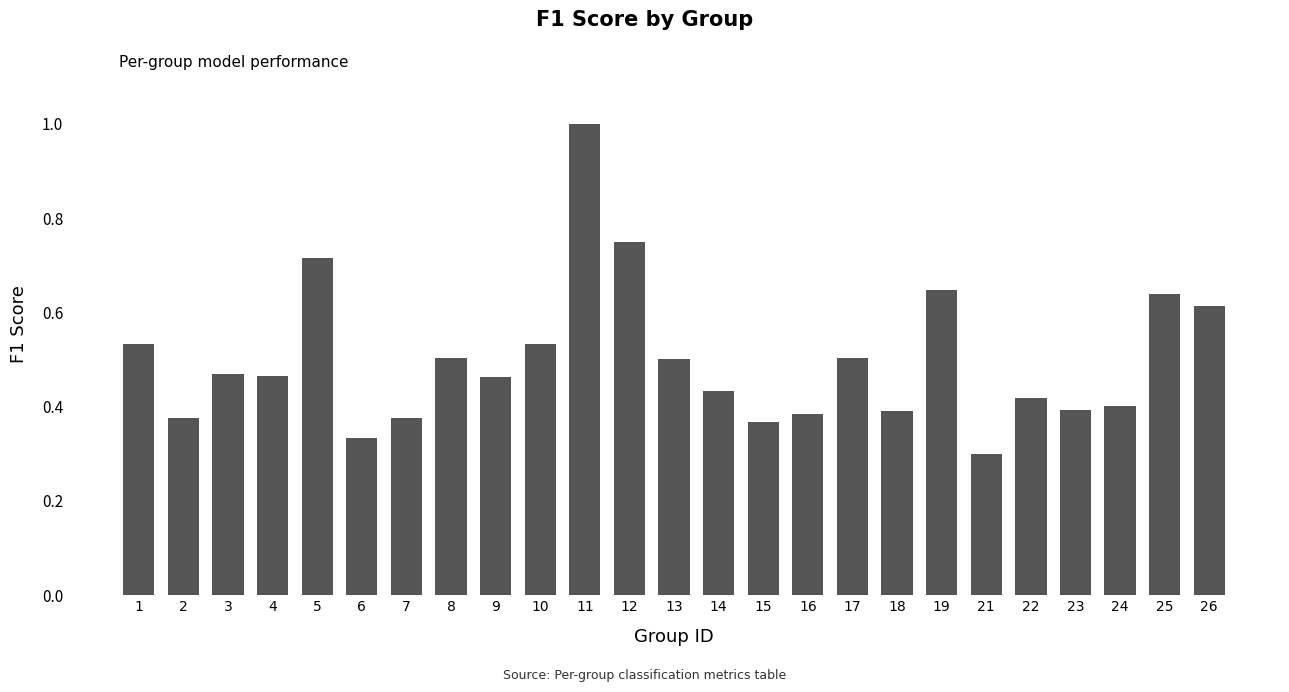

What is the greatest value displayed?

1.0